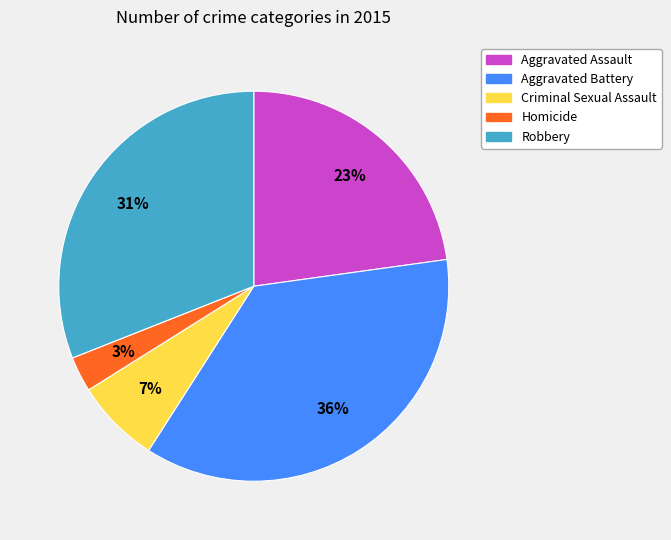

To the nearest percent, what is the difference between the largest and smallest slice percentages?

33%